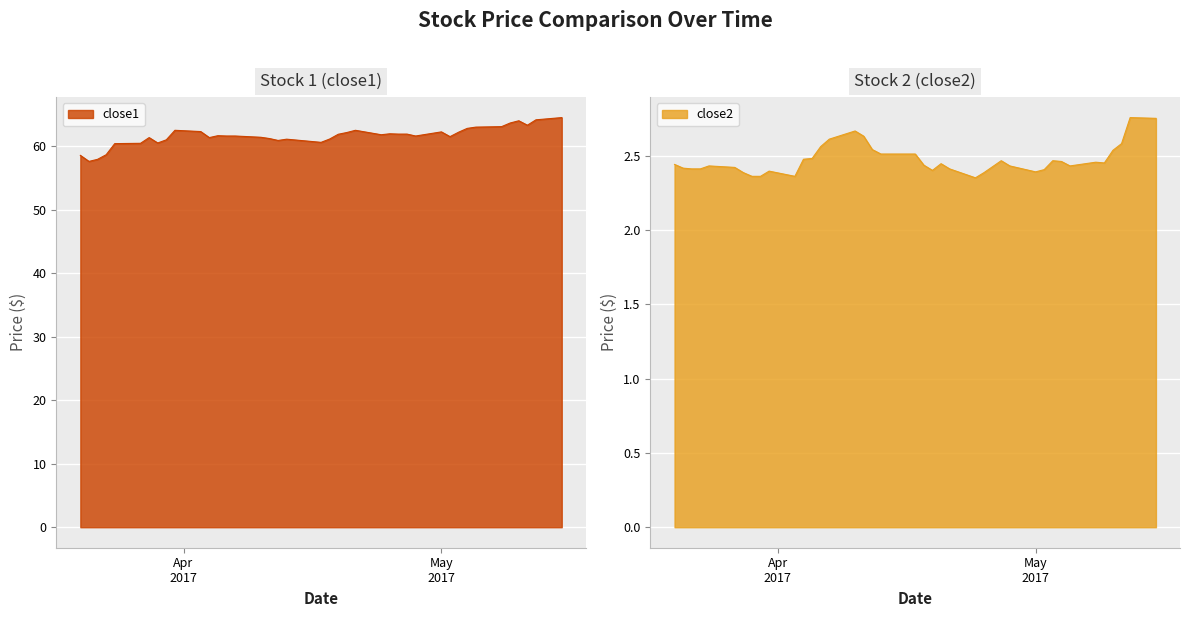

What value does the close1 series have at 2017-03-31?

62.5